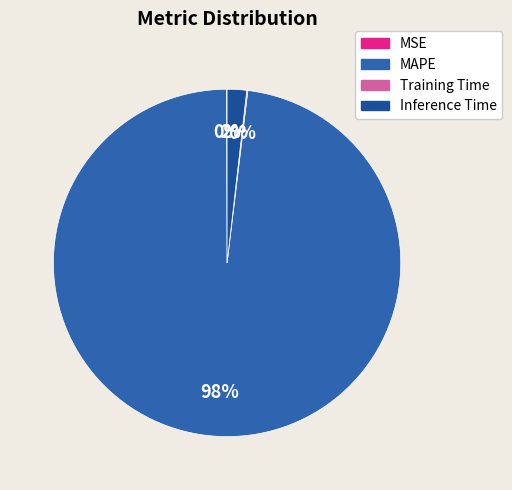

To the nearest percent, what is the combined percentage of MSE and Inference Time?

2%